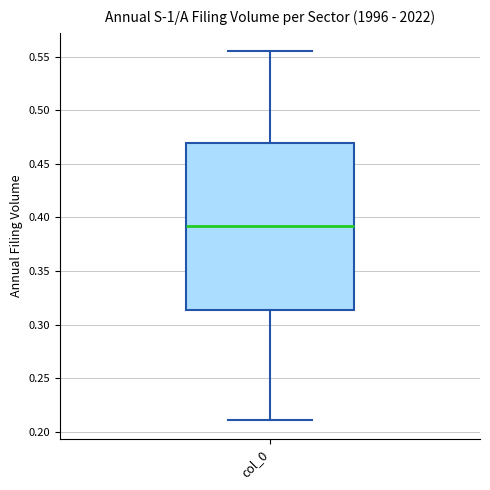

Transcribe this box plot: give where the median line is, the range the box spans, and where the two whiskers end, as read against the y-axis. The values are not printed on the chart, so give them approximately, as read against the axis.

median 0.390, box 0.315 to 0.470, whiskers 0.210 to 0.555